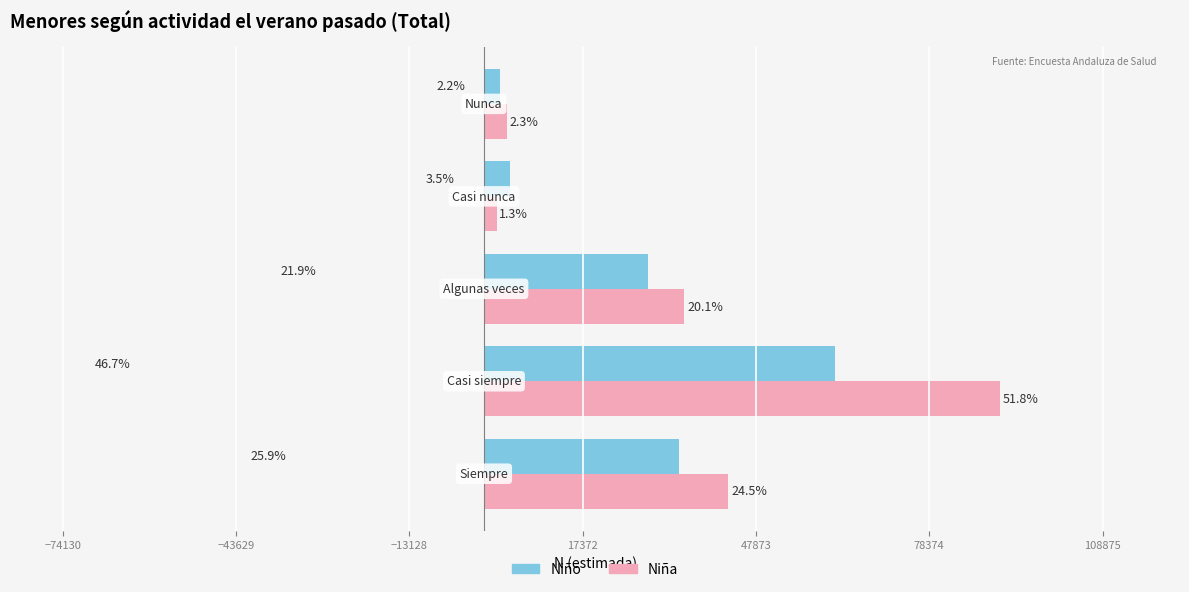

Reading left to right, transcribe all the data shown in this chart.

Niño: 34263	61775	28936	4590	2852
Niña: 42979	90729	35281	2224	4067